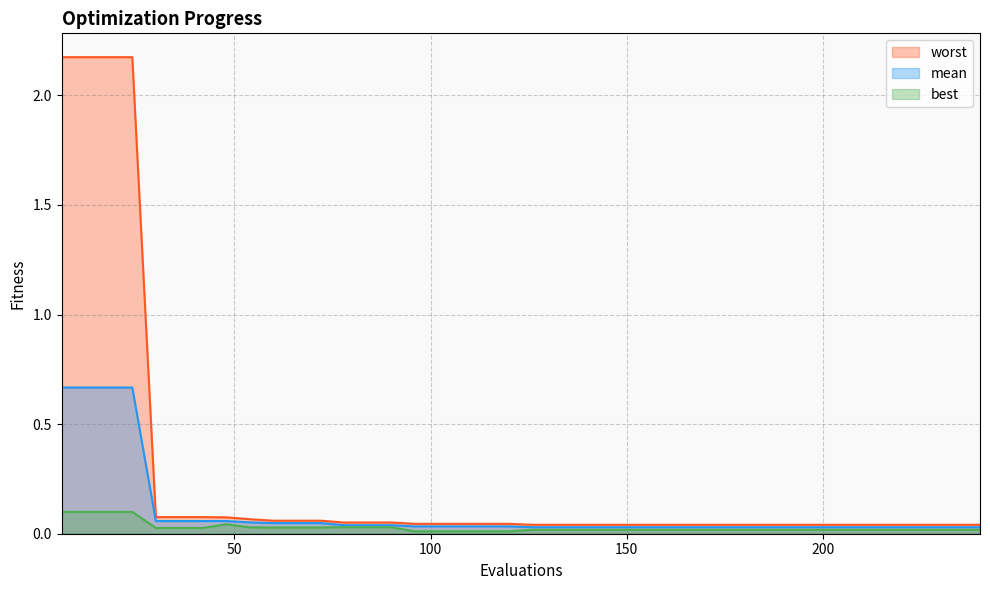

What is the difference between the second highest and minimum values in the mean series?

0.6